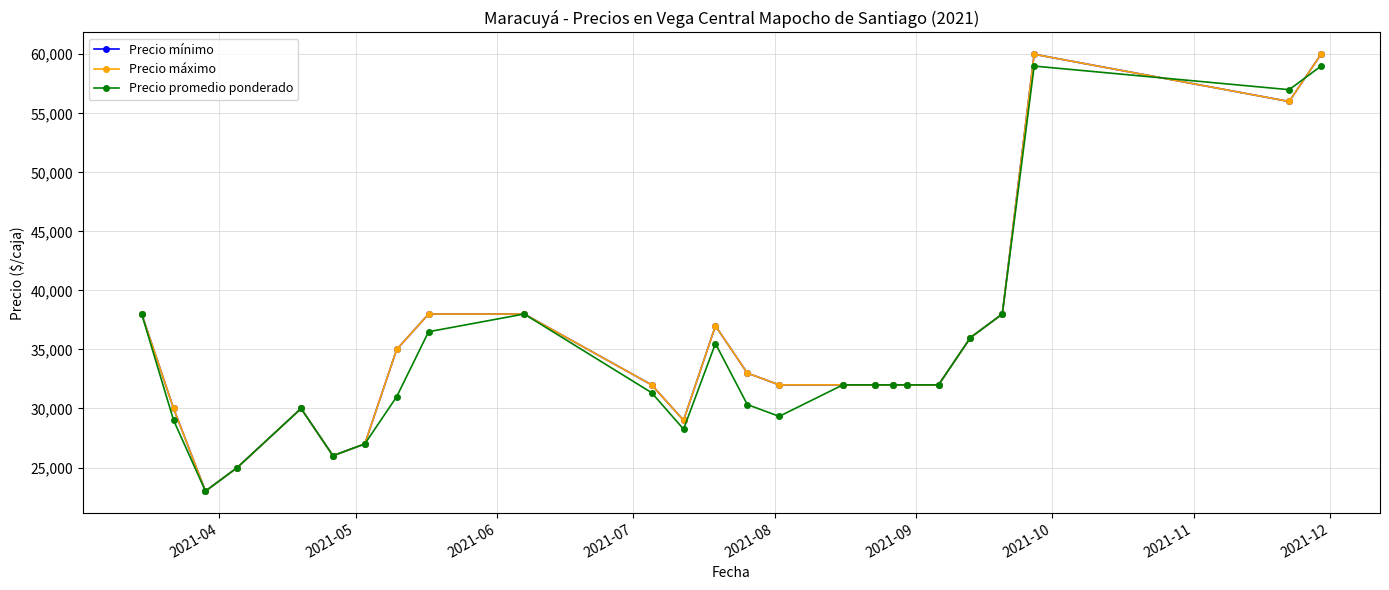

Reading right to left, what are all the values shown in this chart?

Precio mínimo: 60000	56000	60000	38000	36000	32000	32000	32000	32000	32000	32000	33000	37000	29000	32000	38000	38000	35000	27000	26000	30000	25000	23000	30000	38000
Precio máximo: 60000	56000	60000	38000	36000	32000	32000	32000	32000	32000	32000	33000	37000	29000	32000	38000	38000	35000	27000	26000	30000	25000	23000	30000	38000
Precio promedio ponderado: 59000	57000	59000	38000	36000	32000	32000	32000	32000	32000	29333	30333	35500	28250	31333	38000	36500	31000	27000	26000	30000	25000	23000	29000	38000